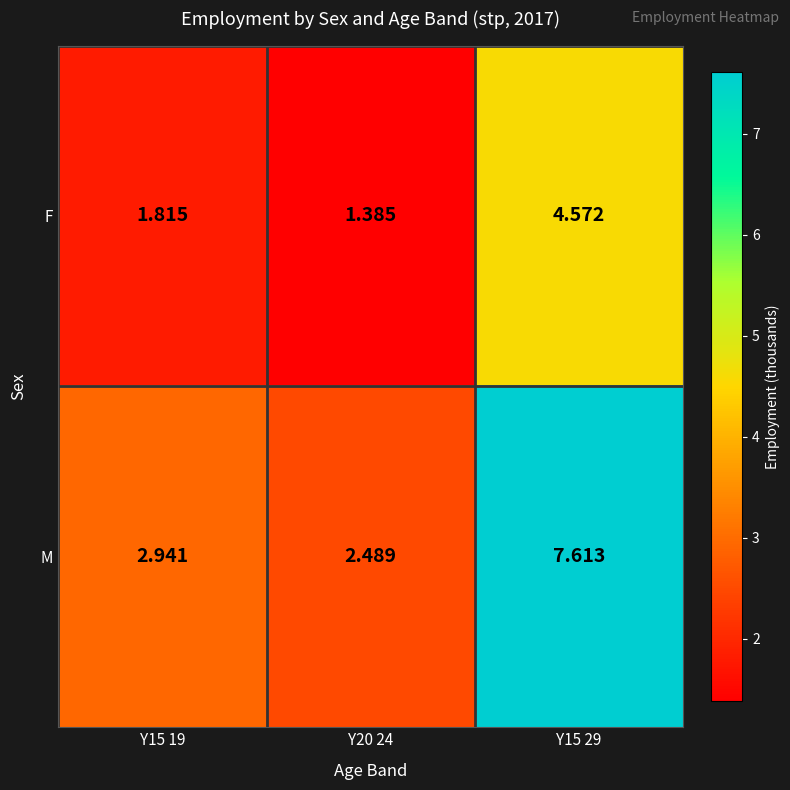

List the series in order of their overall mean, lowest first.

F, M